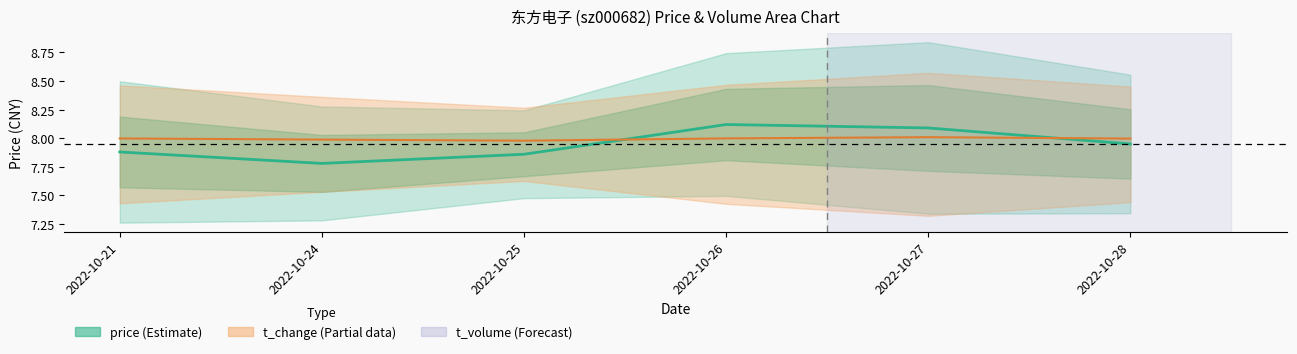

Which has a higher value, 2022-10-21 or 2022-10-26?

2022-10-26